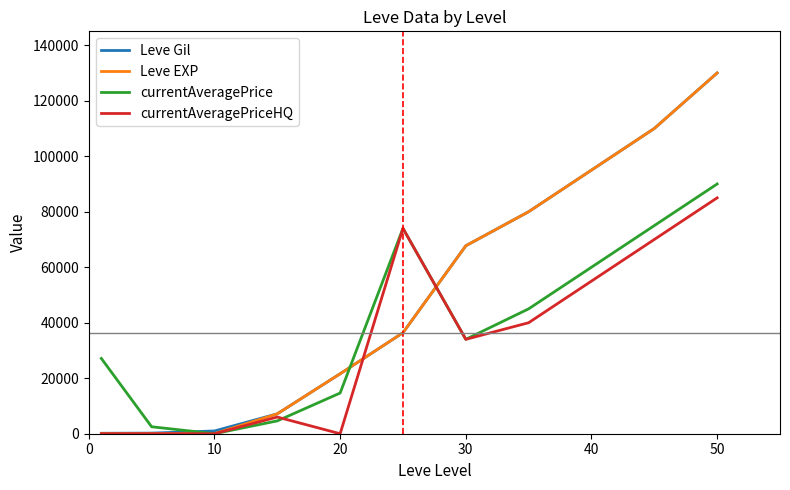

Which series has the largest range (max minus min)?

Leve EXP